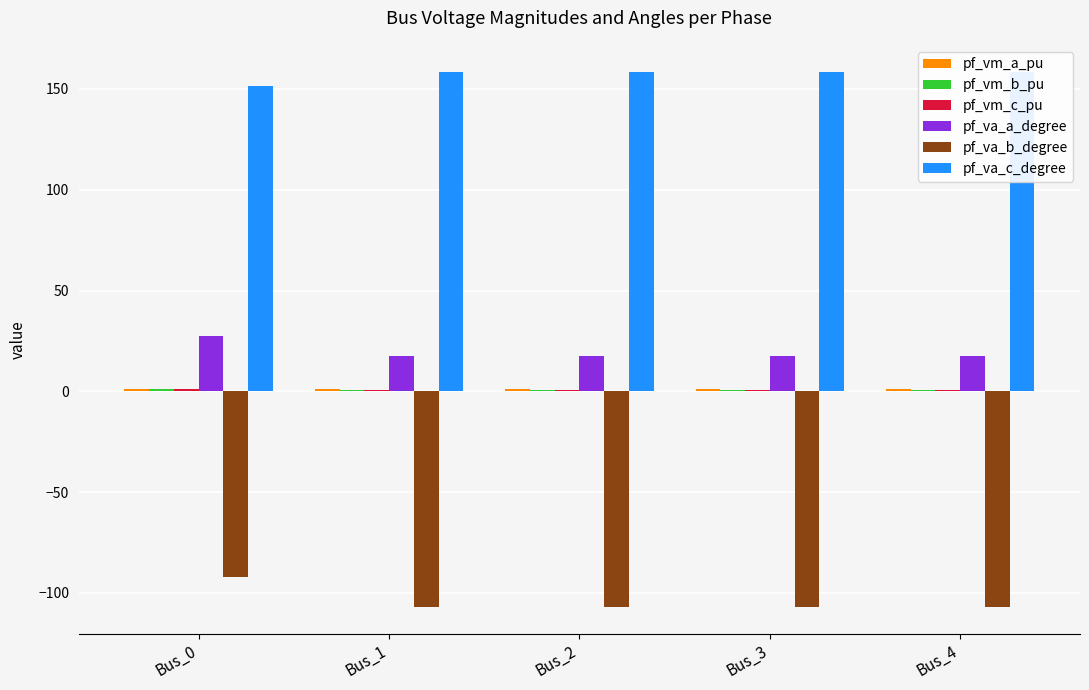

What is the sum of all pf_va_b_degree values?

-520.1